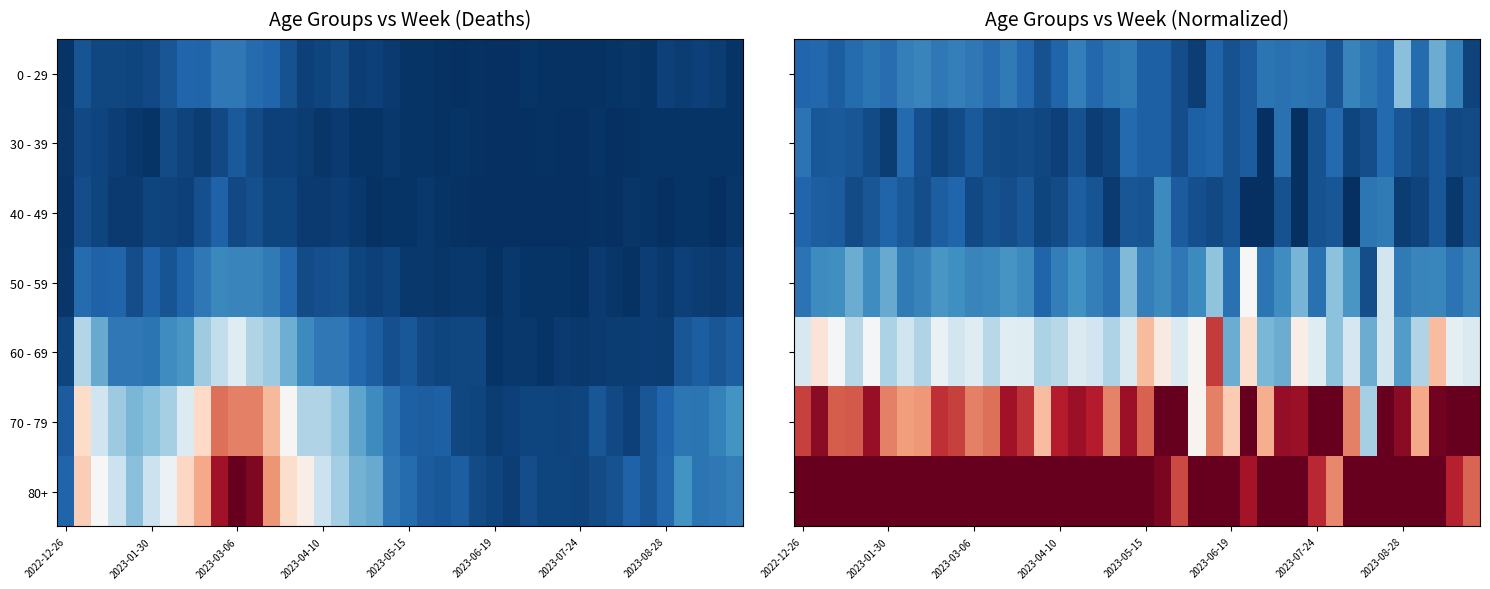

At how many categories does at least one series exceed 0?

40